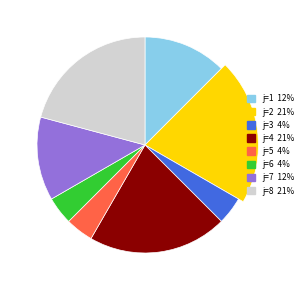

Is the sum of 8 and 5 greater than half?

No